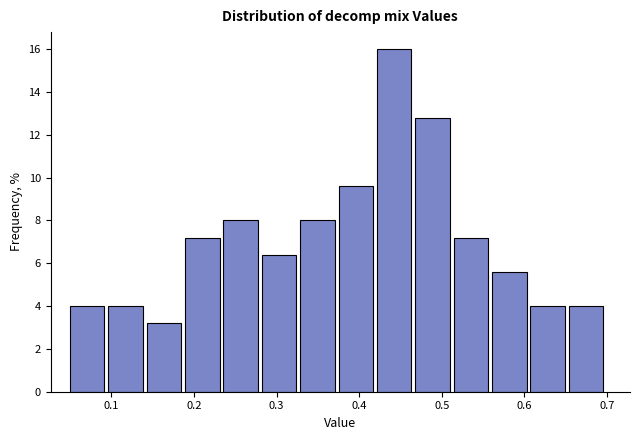

What is the height of the bar covering 0.51 to 0.56 on the x-axis? Neither the bar edges nor the heights are printed on the chart, so give them approximately, as read against the axes.

7.2